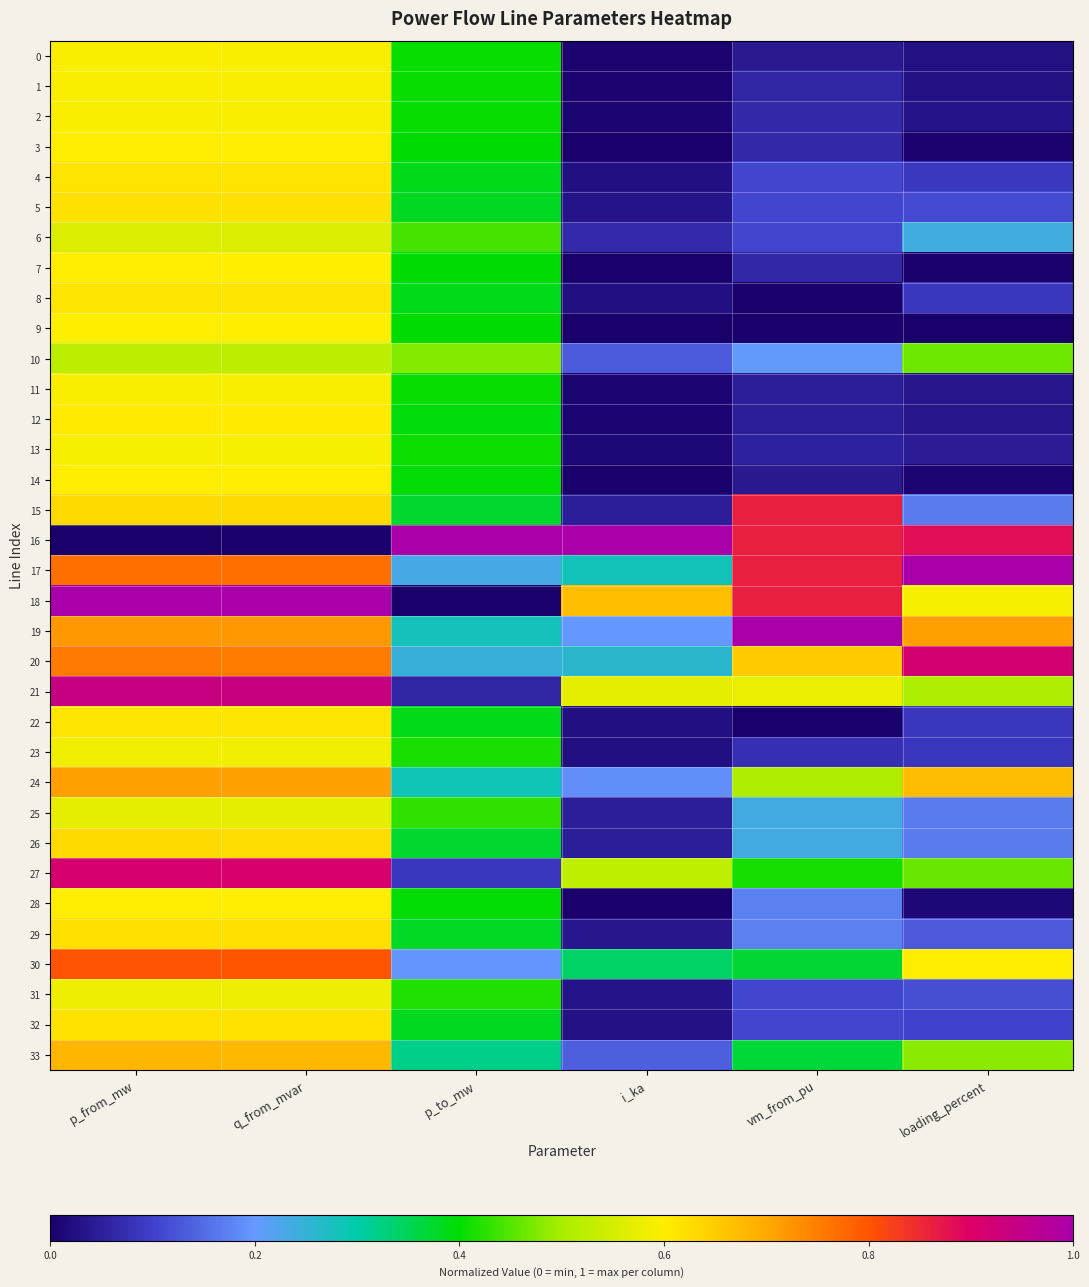

What is the maximum value shown in the chart?

1.0